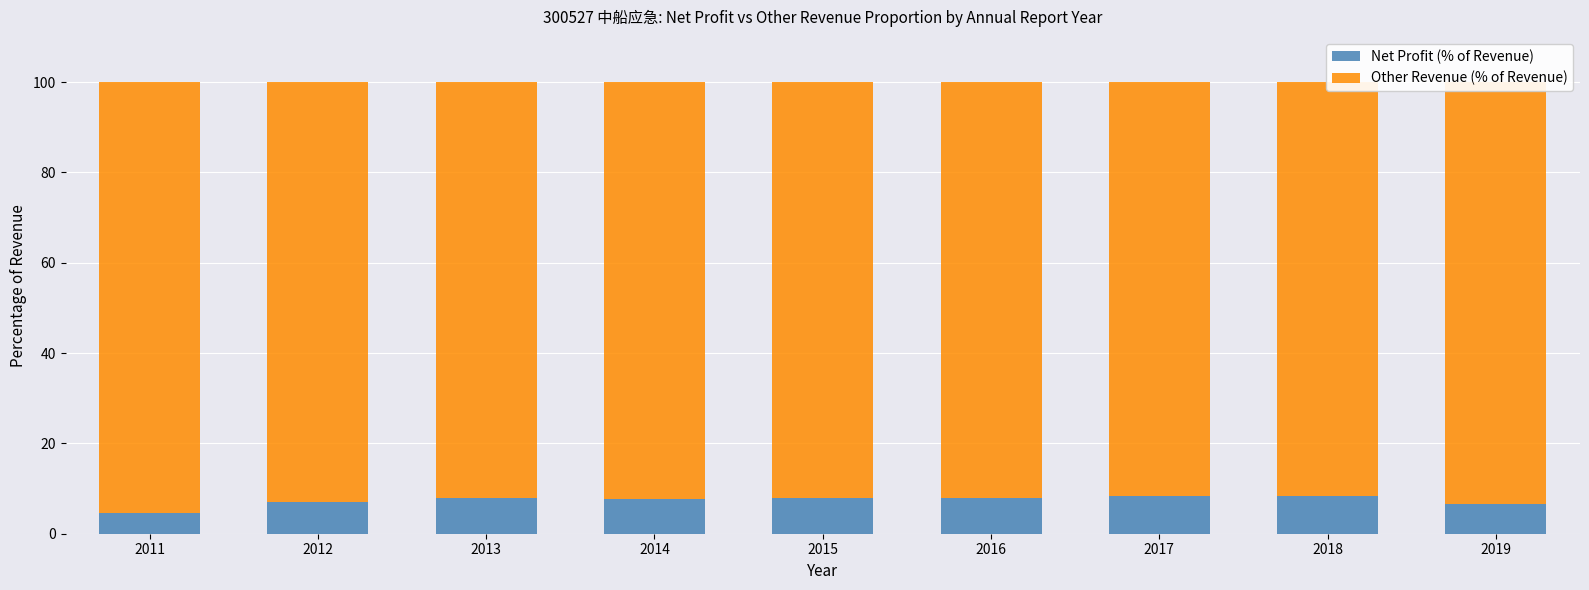

Is the value of Other Revenue (% of Revenue) at 2016 greater than the value of Net Profit (% of Revenue) at 2015?

Yes